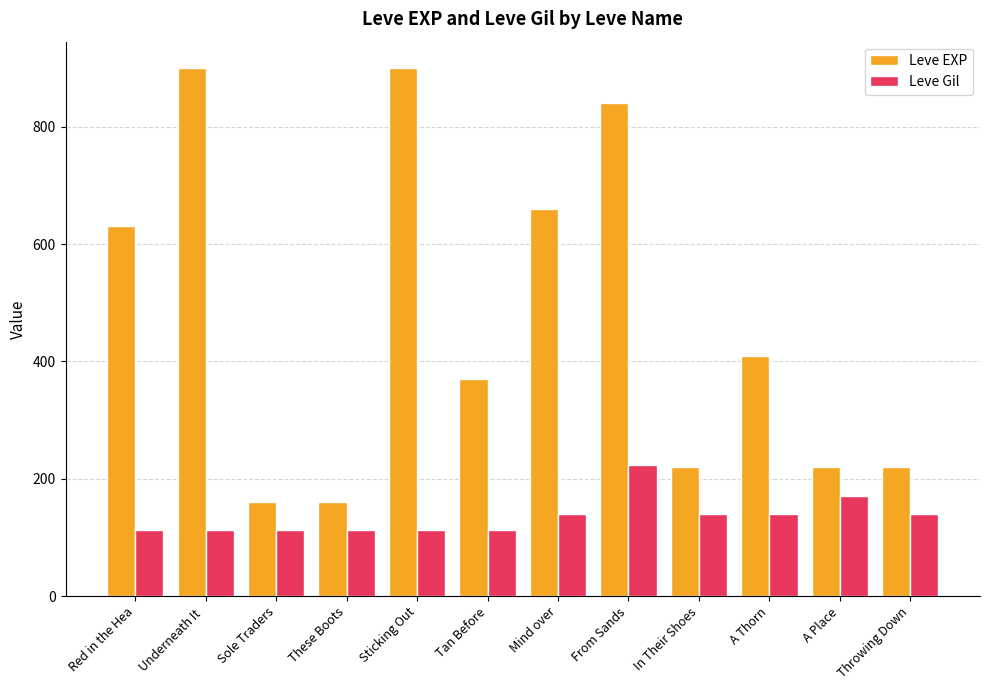

At Underneath It , list the series in order from smallest to largest.

Leve Gil, Leve EXP